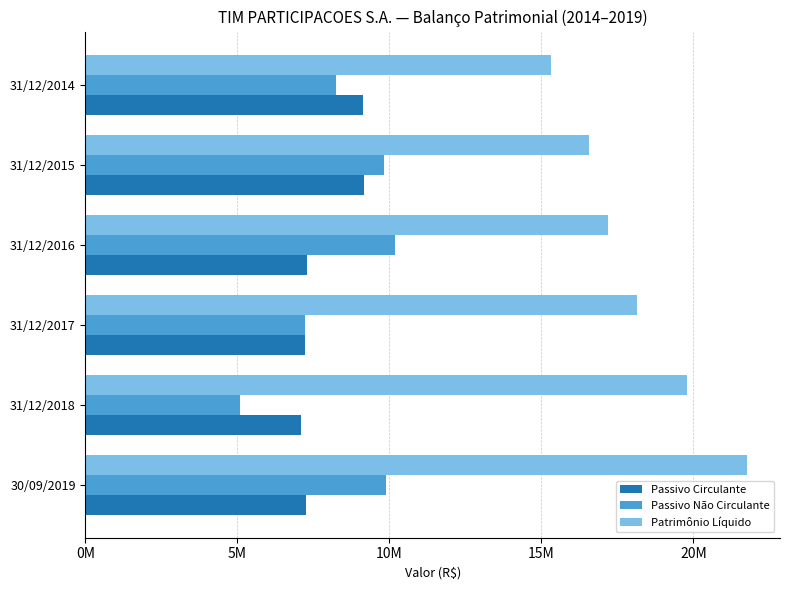

What are all the series names shown in the legend?

Passivo Circulante, Passivo Não Circulante, Patrimônio Líquido